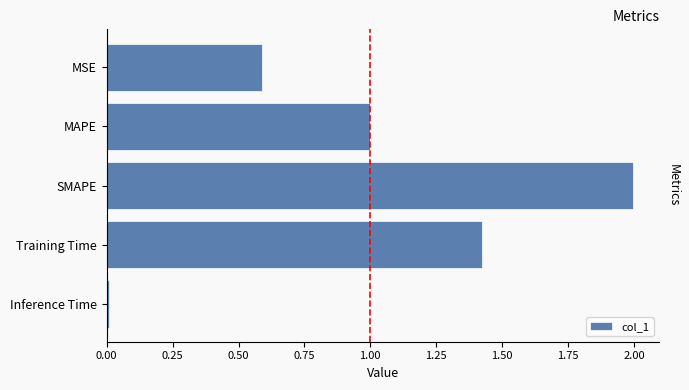

What is the greatest value displayed?

2.0